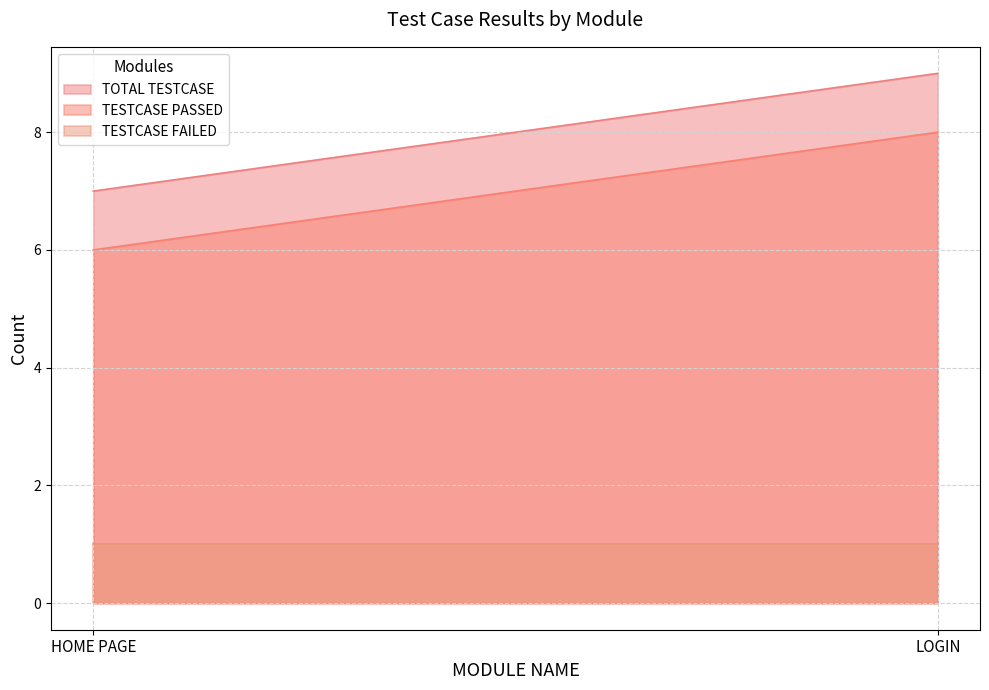

What is the total value across all series at LOGIN?

18